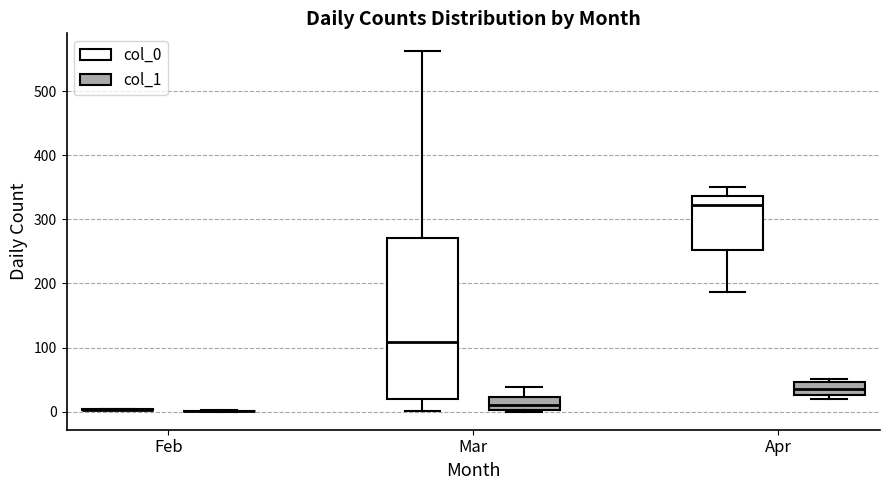

Comparing the boxes themselves (not the whiskers), which one is the tallest?

Mar (col_0)